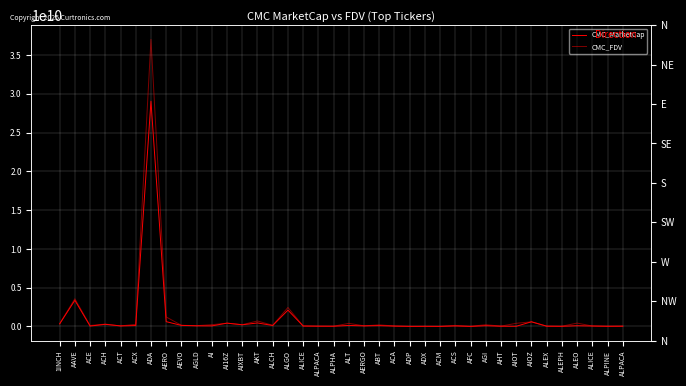

Reading left to right, extract all data points from this chart.

CMC_MarketCap: 1INCH=330830148	AAVE=3374591448	ACE=52496982	ACH=274073358	ACT=70362667	ACX=120040986	ADA=29056804692	AERO=618621532	AEVO=136616825	AGLD=83023401	AI=74540831	AI16Z=425817375	AIXBT=215776422	AKT=451217251	ALCH=124786598	ALGO=2106397164	ALICE=55848348	ALPACA=33449620	ALPHA=29011094	ALT=131310470	AERGO=77038871	ABT=108733202	ACA=44258875	ADP=8557056	ADX=17343690	ACM=7634653	ACS=62839452	AFC=3942864	AGI=99137356	AHT=27477662	AIOT=20303870	AIOZ=601505068	ALEX=30594234	ALEPH=16542073	ALEO=92327189	ALICE=55848348	ALPINE=16797466	ALPACA=33449620
CMC_FDV: 1INCH=357867531	AAVE=3572233663	ACE=123543457	ACH=303862174	ACT=70362667	ACX=274162701	ADA=37027667902	AERO=1225583616	AEVO=151261209	AGLD=103094638	AI=225653374	AI16Z=425817891	AIXBT=233459378	AKT=706103639	ALCH=146807763	ALGO=2449639422	ALICE=55848348	ALPACA=41457426	ALPHA=31465395	ALT=401125501	AERGO=80668976	ABT=205210473	ACA=60697887	ADP=18869618	ADX=17589949	ACM=19482610	ACS=135400733	AFC=20666899	AGI=223535492	AHT=44958081	AIOT=406077418	AIOZ=601505068	ALEX=50444757	ALEPH=33456115	ALEO=433121213	ALICE=55848348	ALPINE=43306798	ALPACA=41457426